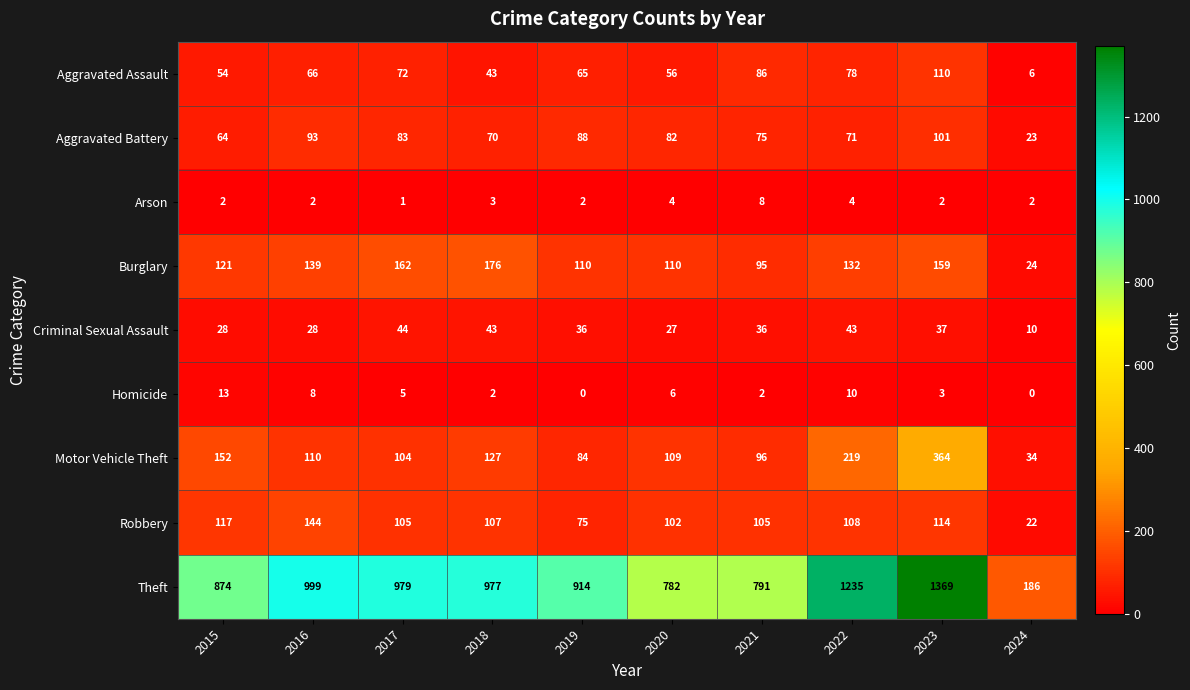

The Burglary series shows 139 at 2016. True or false?

True